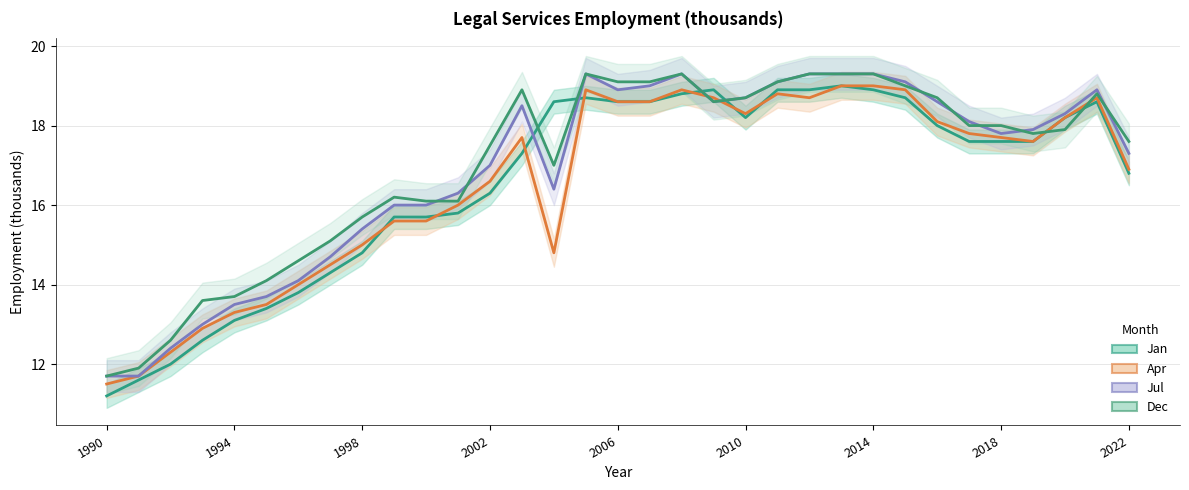

The Jul series shows 21.9 at 1994. True or false?

False